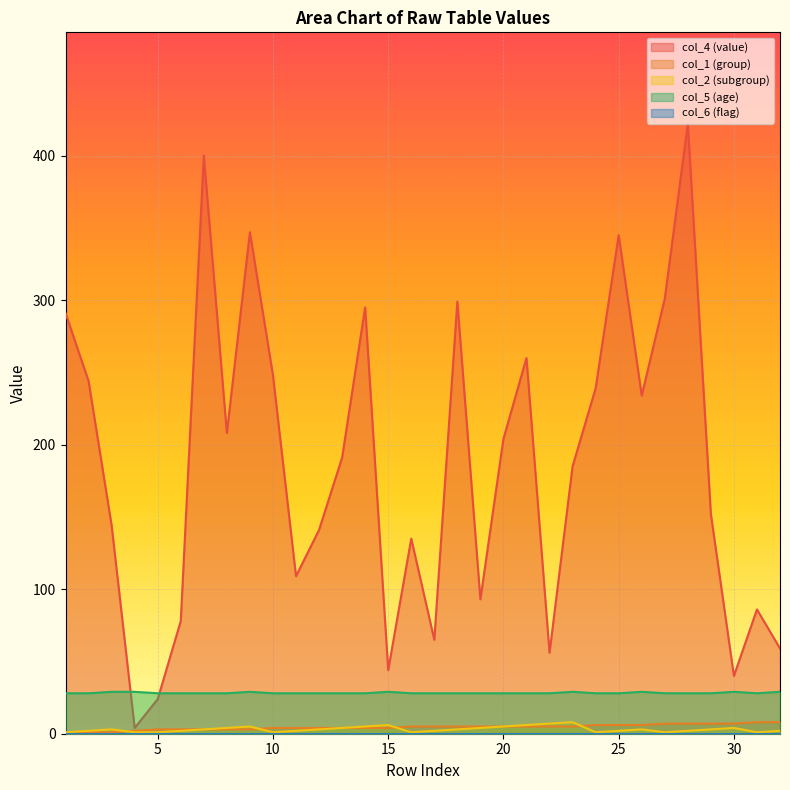

Which series has the widest spread of values?

col_4 (value)